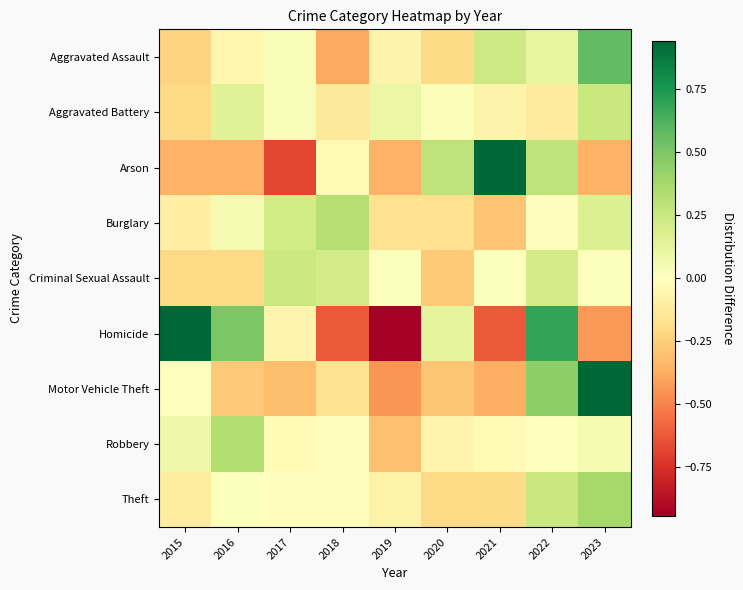

How many categories are shown in the chart?

9